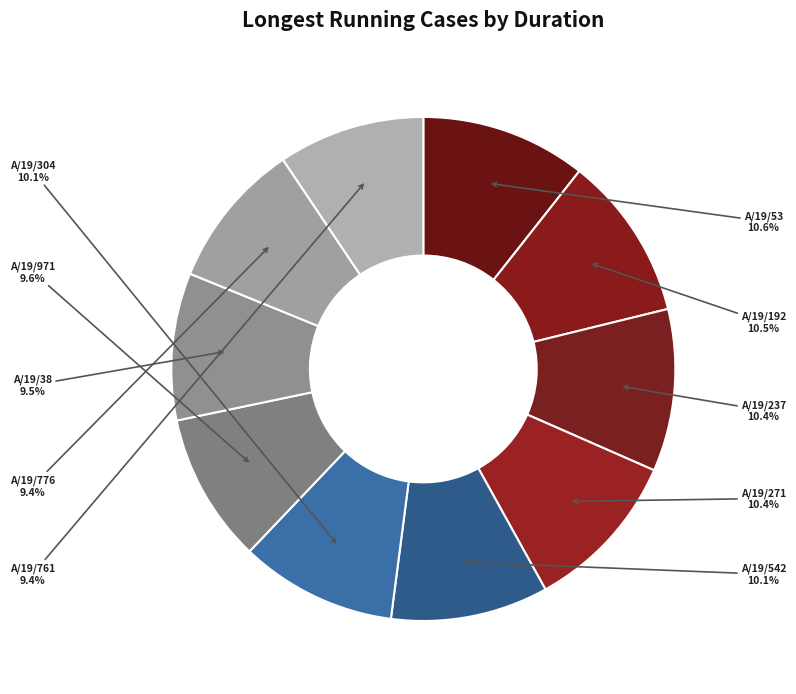

Which has a higher value, A/19/304 or A/19/761?

A/19/304